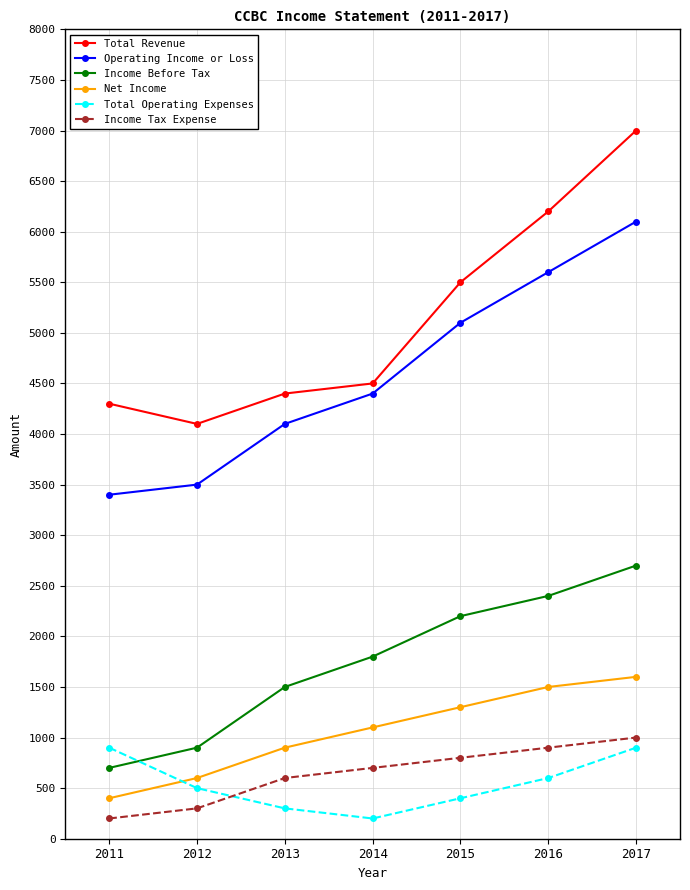

Which series changed the most between 2015 and 2016?

Total Revenue